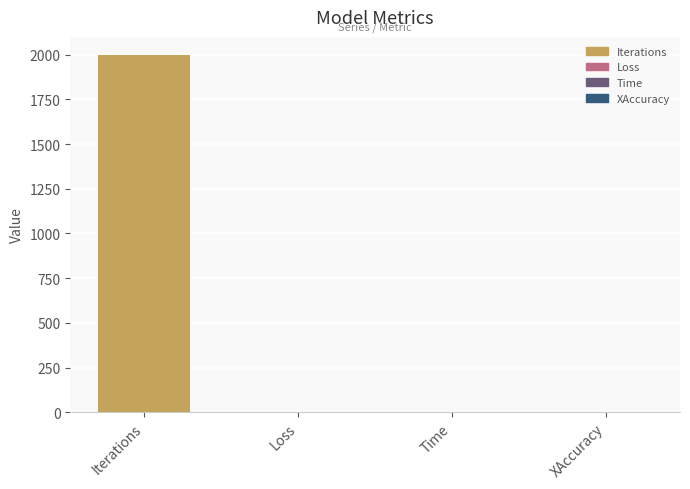

The value at Iterations is 2000.0. True or false?

True